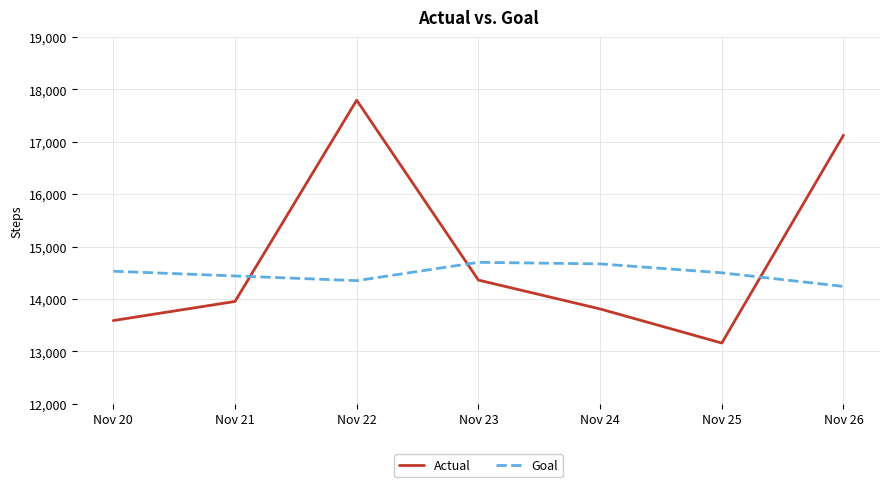

At which label does Goal first exceed 14500?

Nov 20